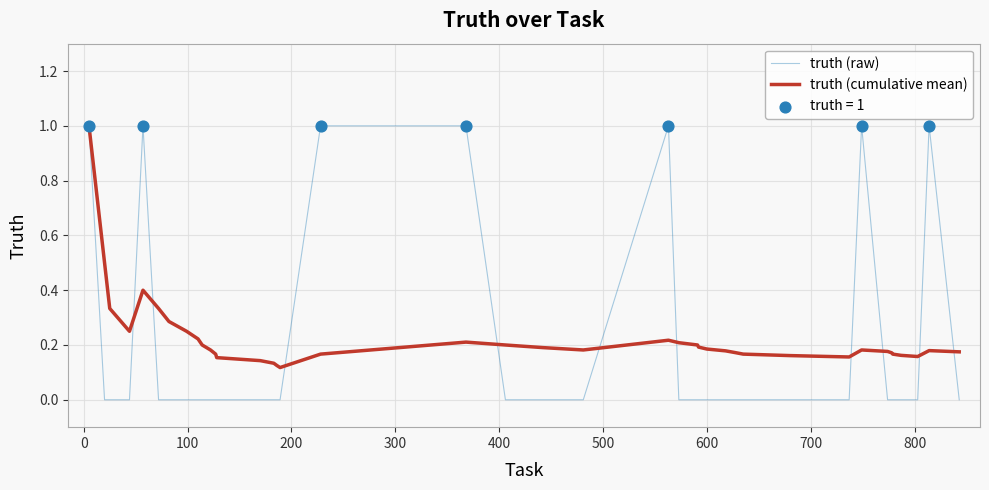

Which series has the widest spread of values?

truth (raw)